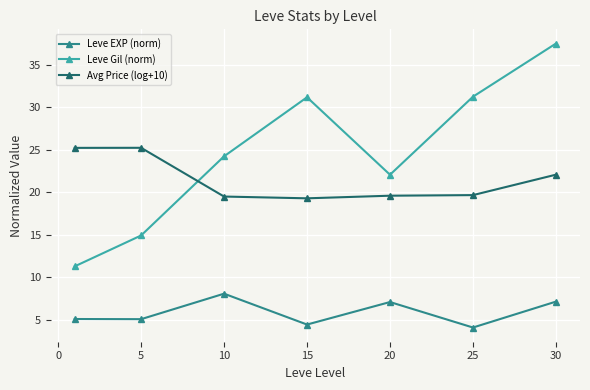

Does the chart have visible grid lines?

Yes